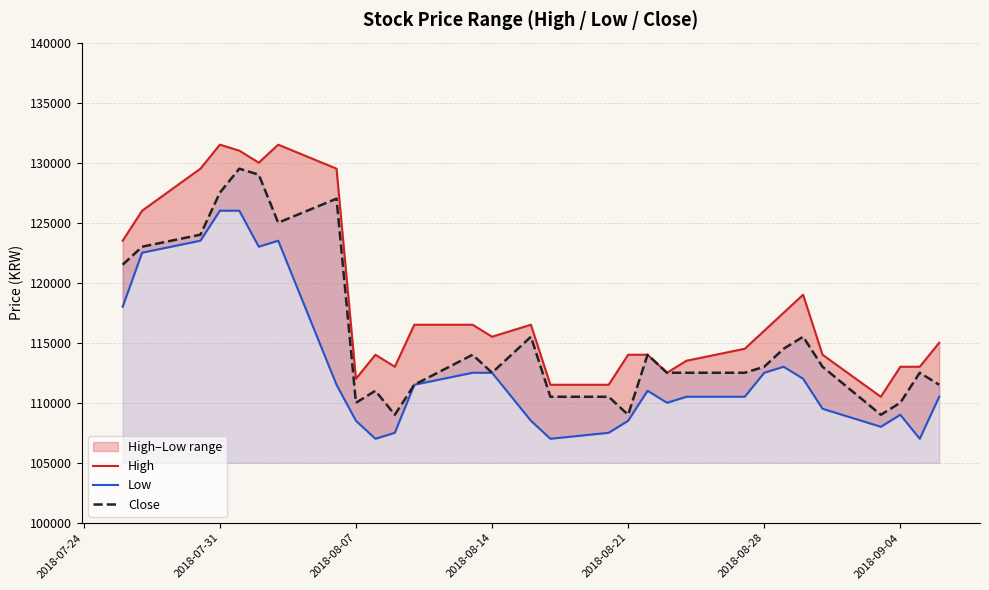

The value of Close at 2018-08-21 is 109000. True or false?

True